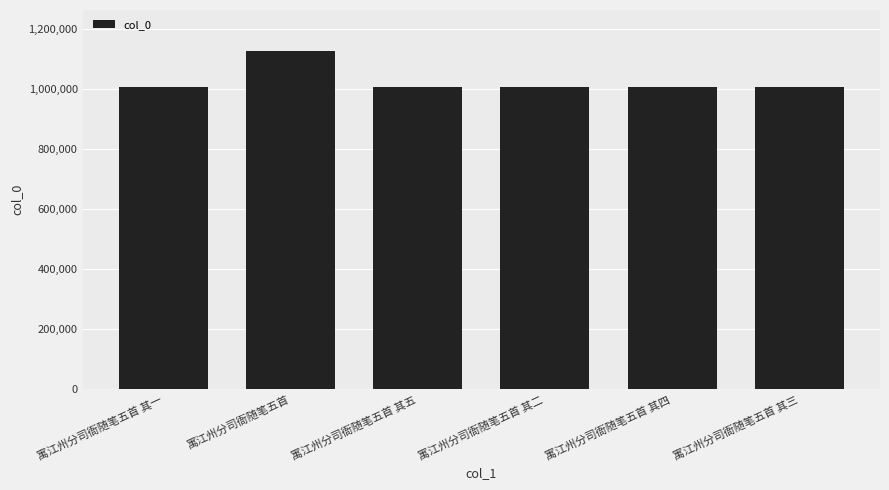

Read the value at 寓江州分司衙随笔五首 其一, to the nearest 50.

1007650